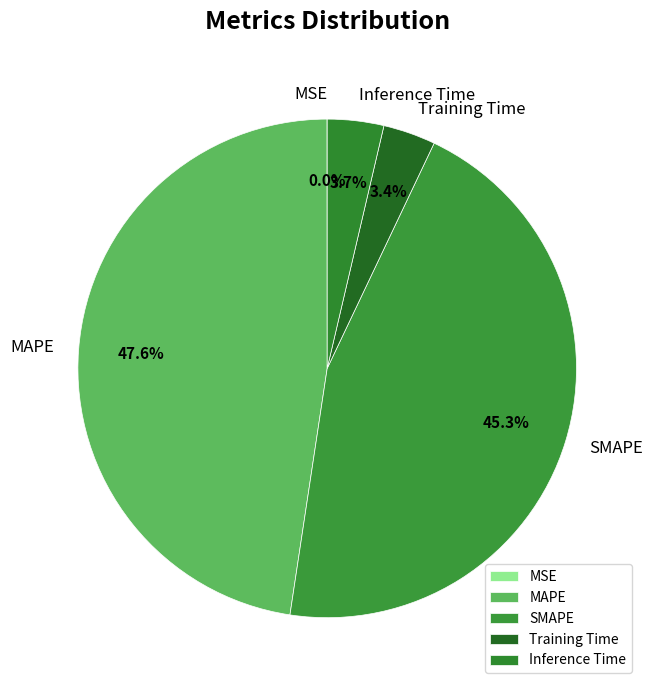

What is the total percentage of Training Time and MAPE?

51.0%